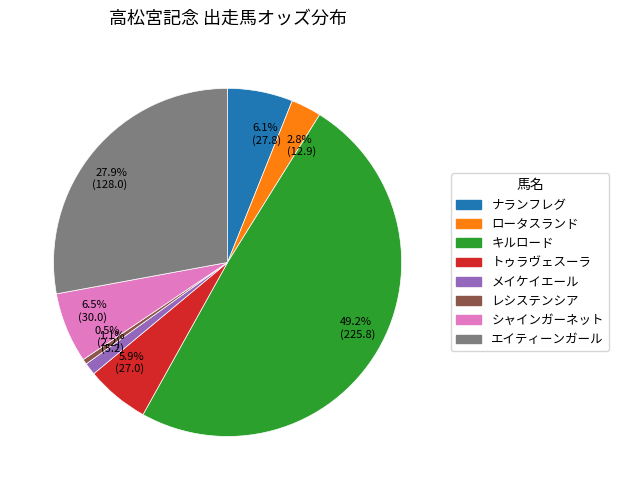

Which slice is the smallest?

レシステンシア